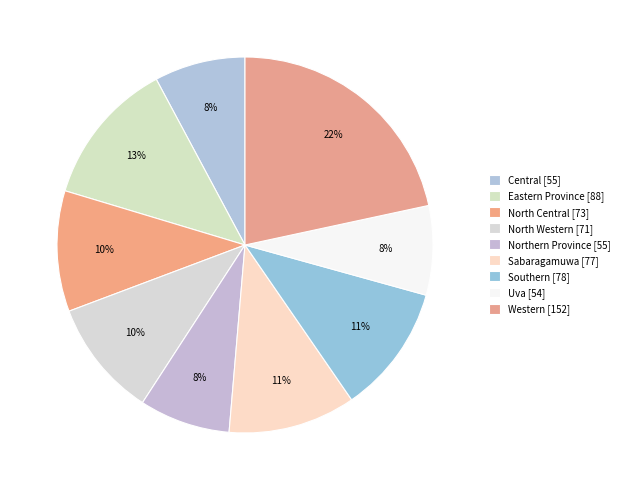

Count the number of slices in the pie.

9